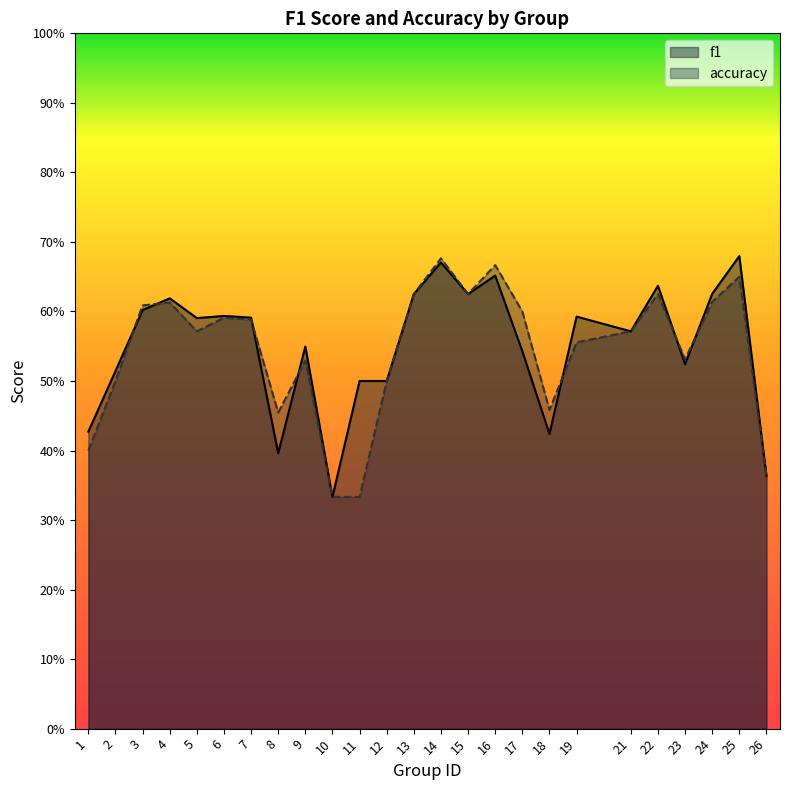

Between which two adjacent categories do accuracy and f1 first intersect?

2 and 3